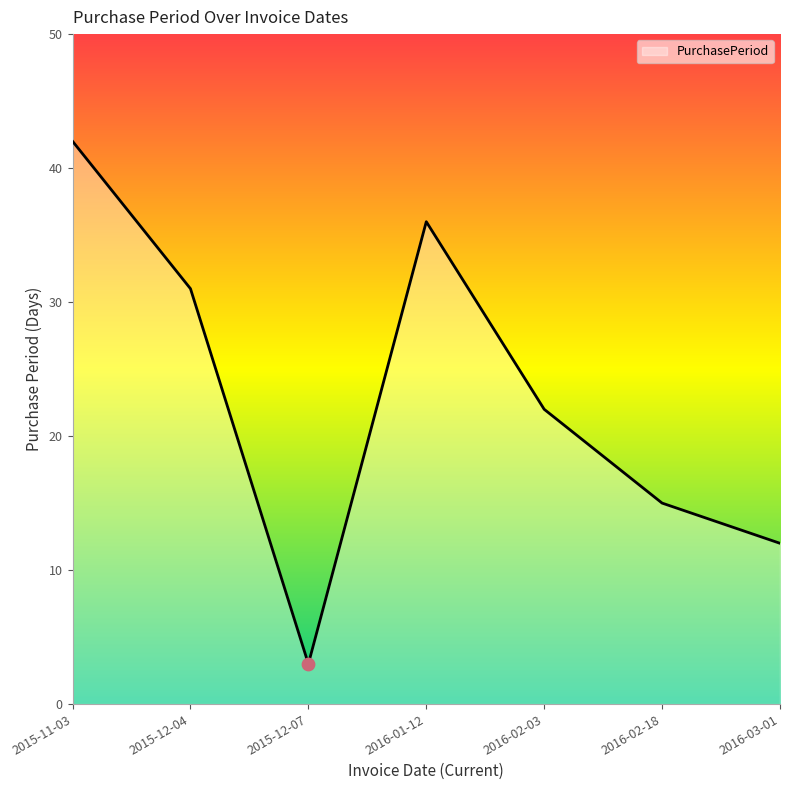

What is the ratio of the value at 2016-01-12 to the value at 2016-03-01?

3.0